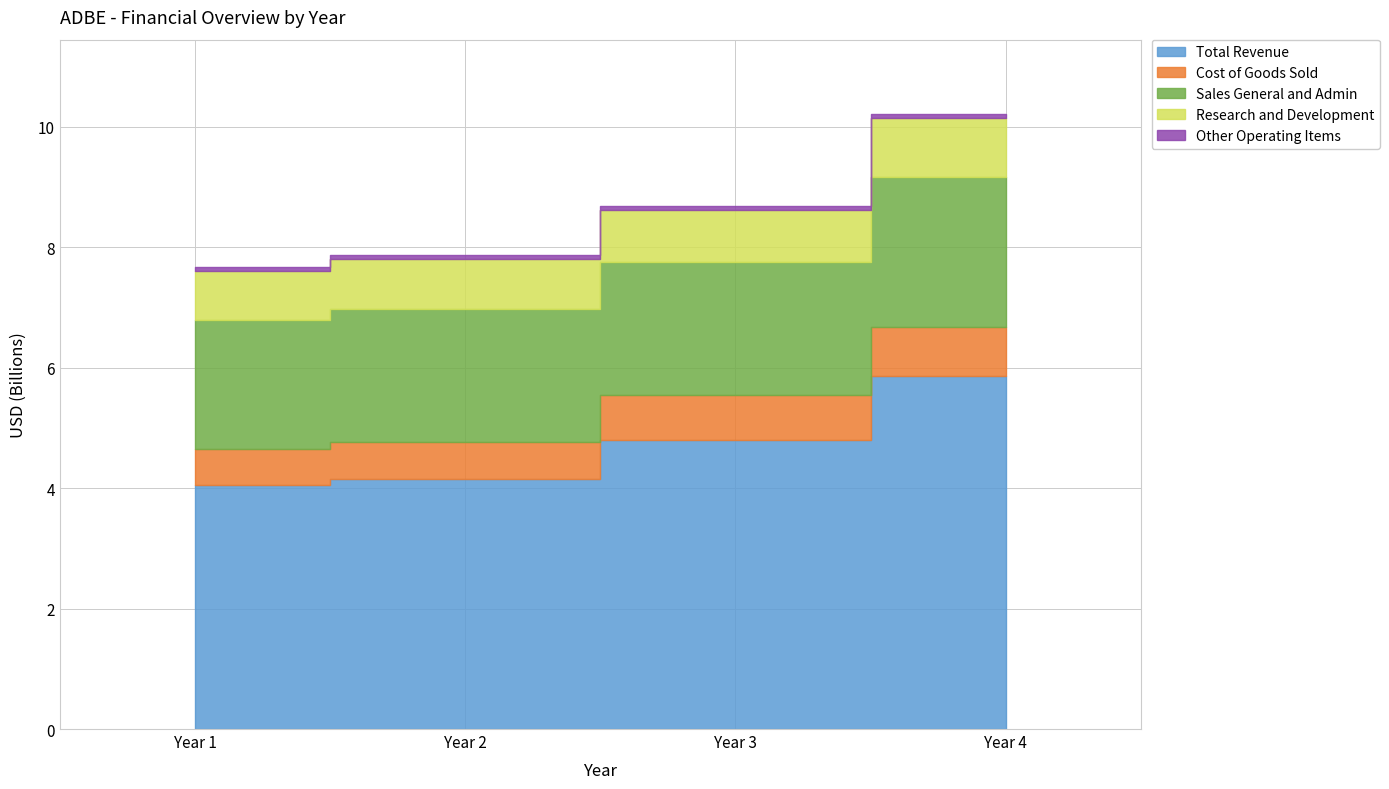

Reading left to right, extract all data points from this chart.

Total Revenue: 4055240000	4147065000	4795511000	5854430000
Cost of Goods Sold: 586557000	622080000	744317000	819908000
Sales General and Admin: 2140578000	2195640000	2215161000	2487907000
Research and Development: 826631000	844353000	862730000	975987000
Other Operating Items: 52254000	52424000	68649000	78534000